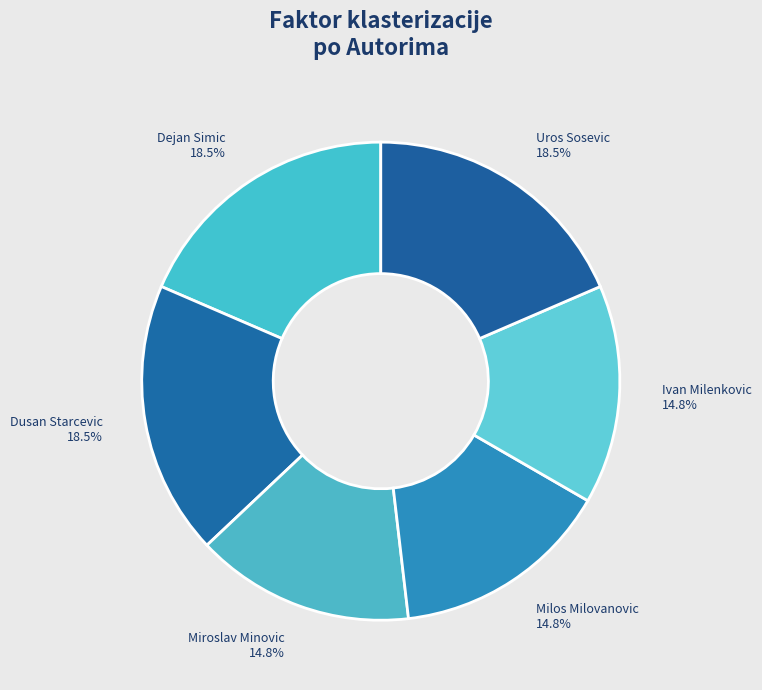

How much of the chart is everything except Dejan Simic?

81.5%